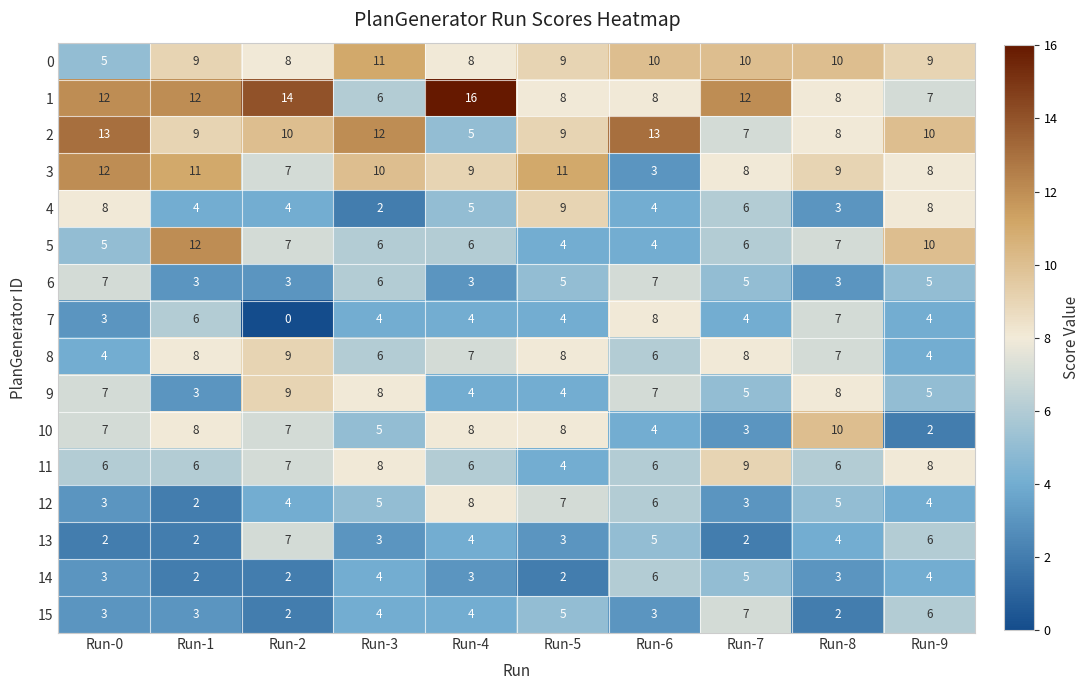

At how many categories does at least one series exceed 8?

10